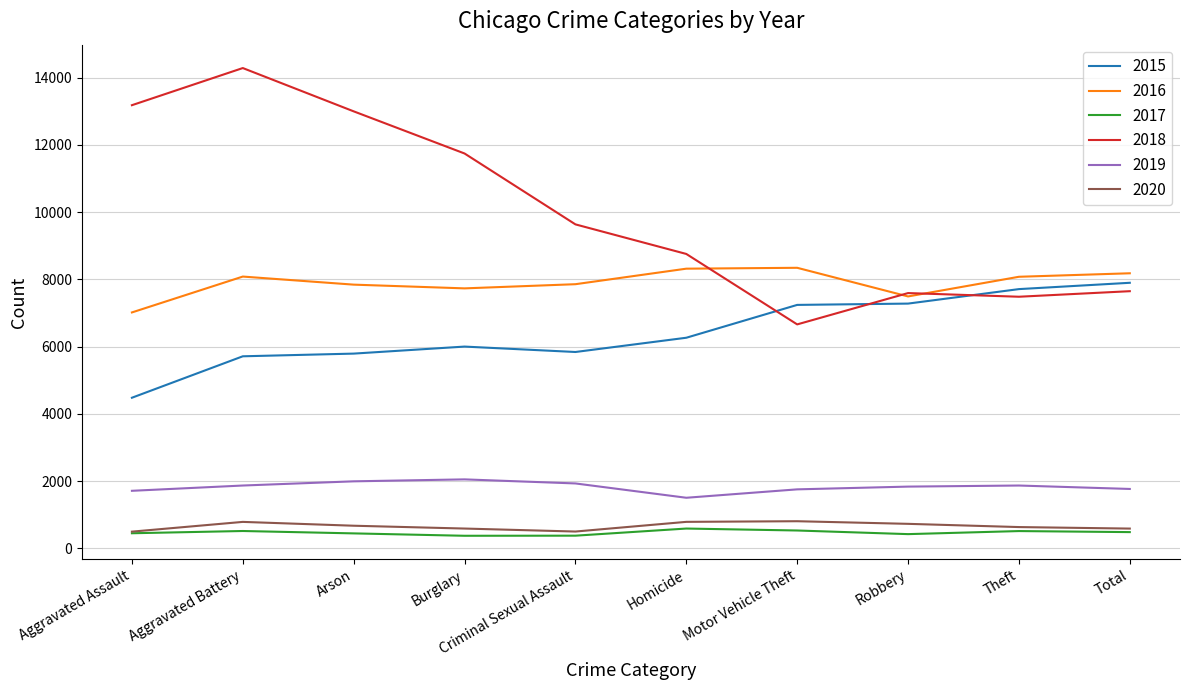

The value of 2017 at Homicide is 588. True or false?

True